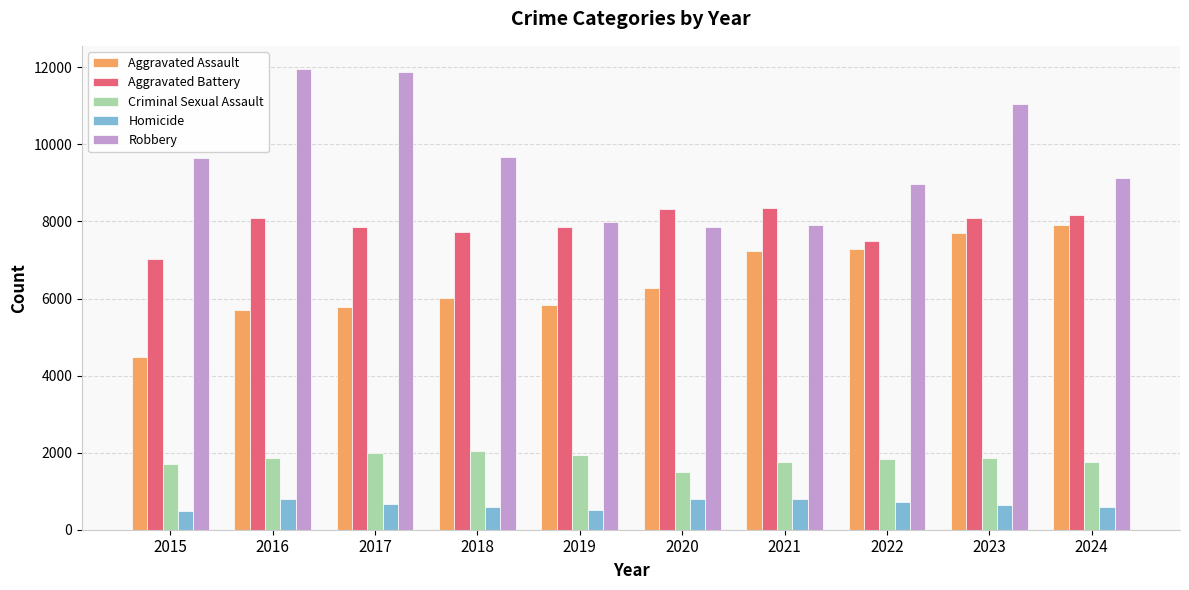

What is the average value of the Criminal Sexual Assault series?

1826